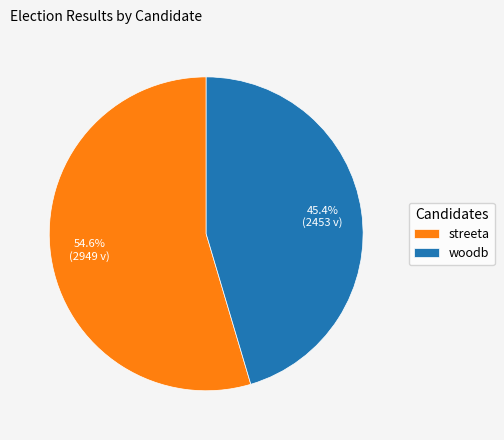

What is the ratio of the value at streeta to the value at woodb?

1.2